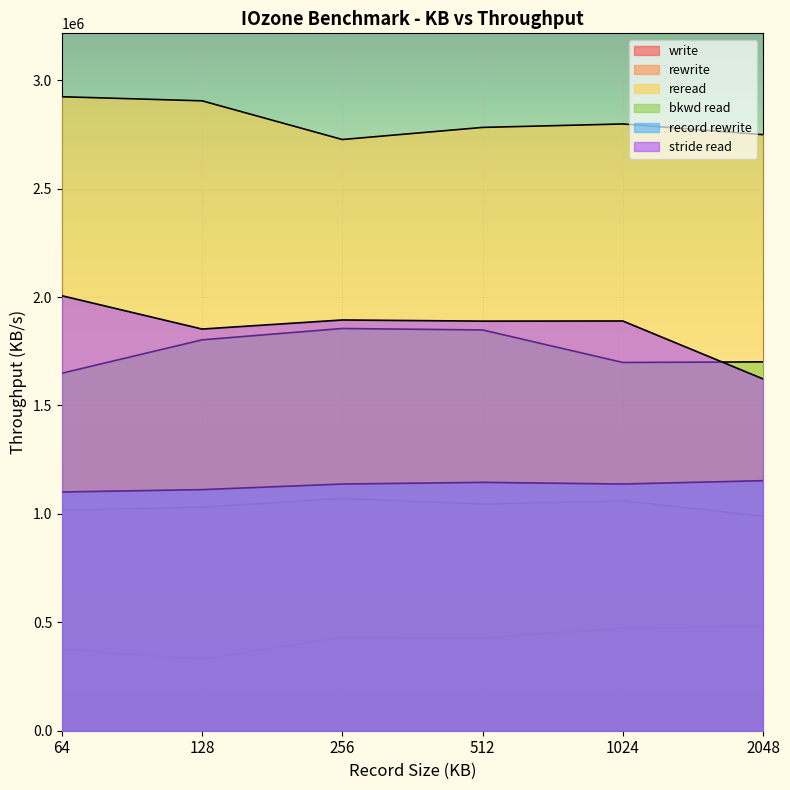

True or false: write and rewrite cross at least once.

False